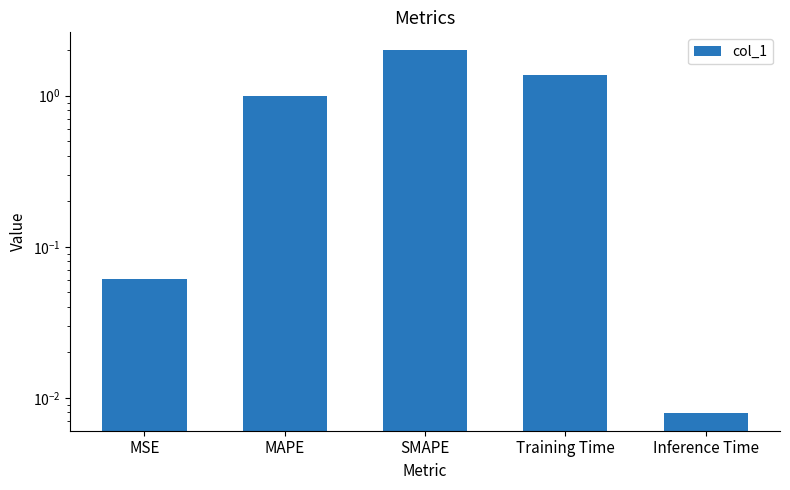

Rank the categories by value from lowest to highest.

Inference Time, MSE, MAPE, Training Time, SMAPE